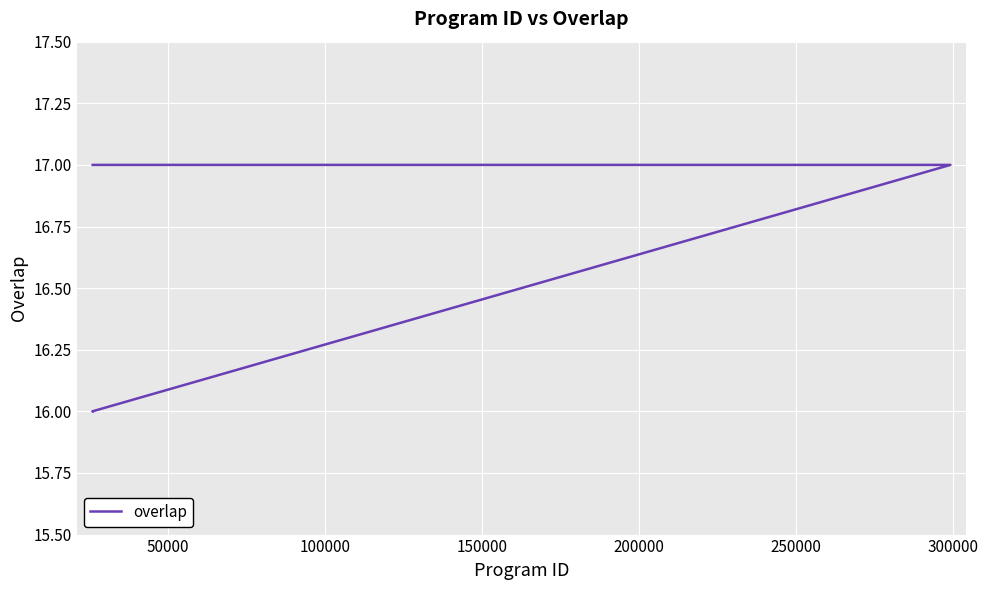

Reading left to right, transcribe all the data shown in this chart.

17	17	17	17	17	17	16	16	16	16	16	16	16	16	16	16	16	16	16	16	16	16	16	16	16